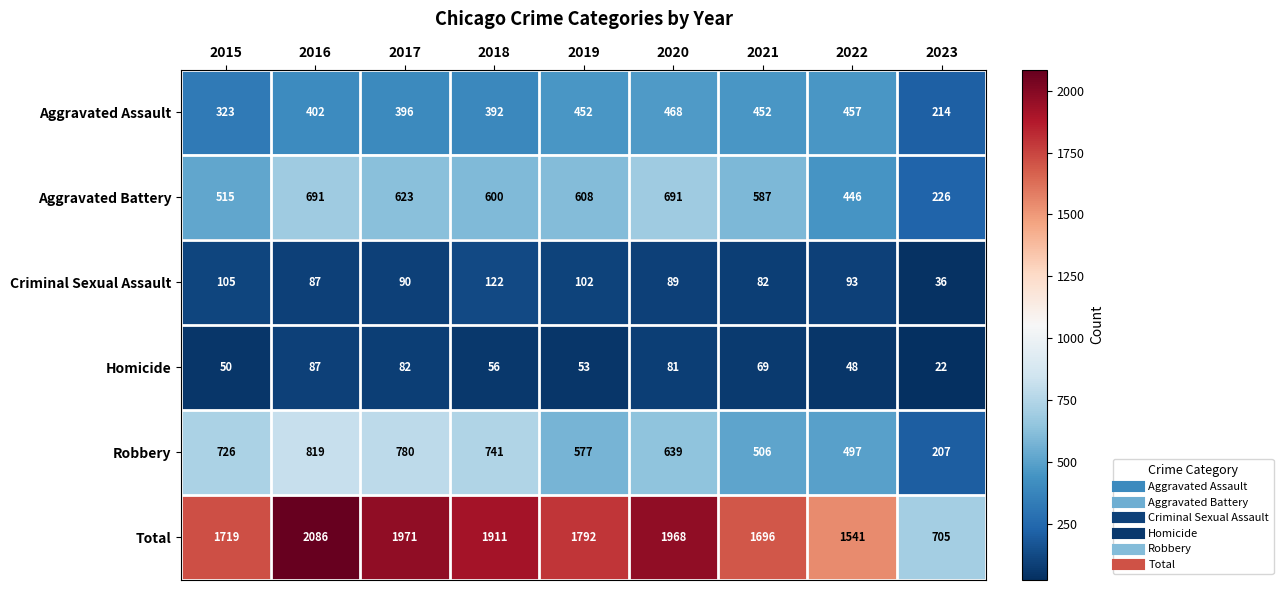

The value of Total at 2023 is 705. True or false?

True